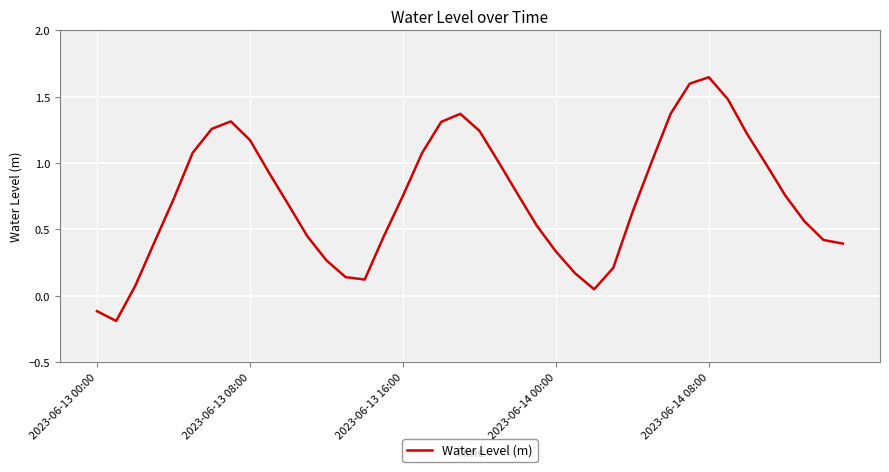

What is the difference between the maximum and minimum values?

1.8